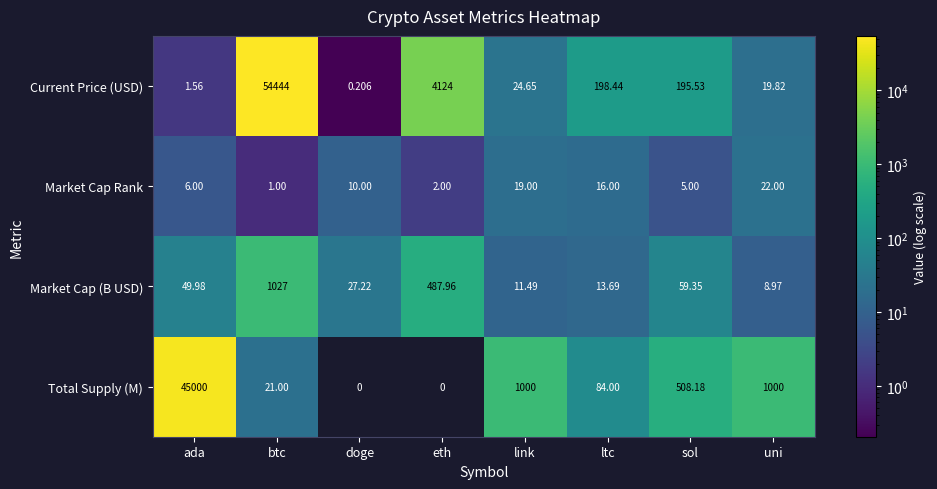

What is the total value across all series at ltc?

312.1